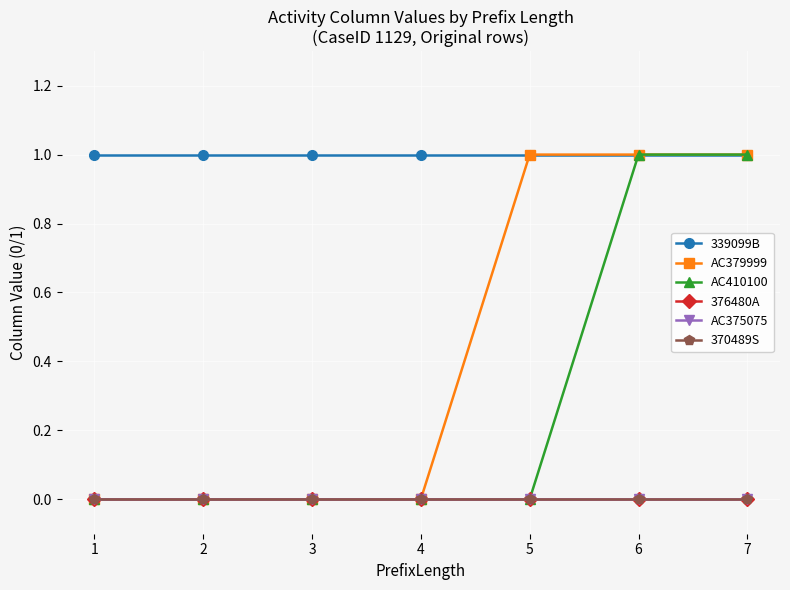

Reading right to left, list all the values displayed in this chart.

339099B: 7=1	6=1	5=1	4=1	3=1	2=1	1=1
AC379999: 7=1	6=1	5=1	4=0	3=0	2=0	1=0
AC410100: 7=1	6=1	5=0	4=0	3=0	2=0	1=0
376480A: 7=0	6=0	5=0	4=0	3=0	2=0	1=0
AC375075: 7=0	6=0	5=0	4=0	3=0	2=0	1=0
370489S: 7=0	6=0	5=0	4=0	3=0	2=0	1=0